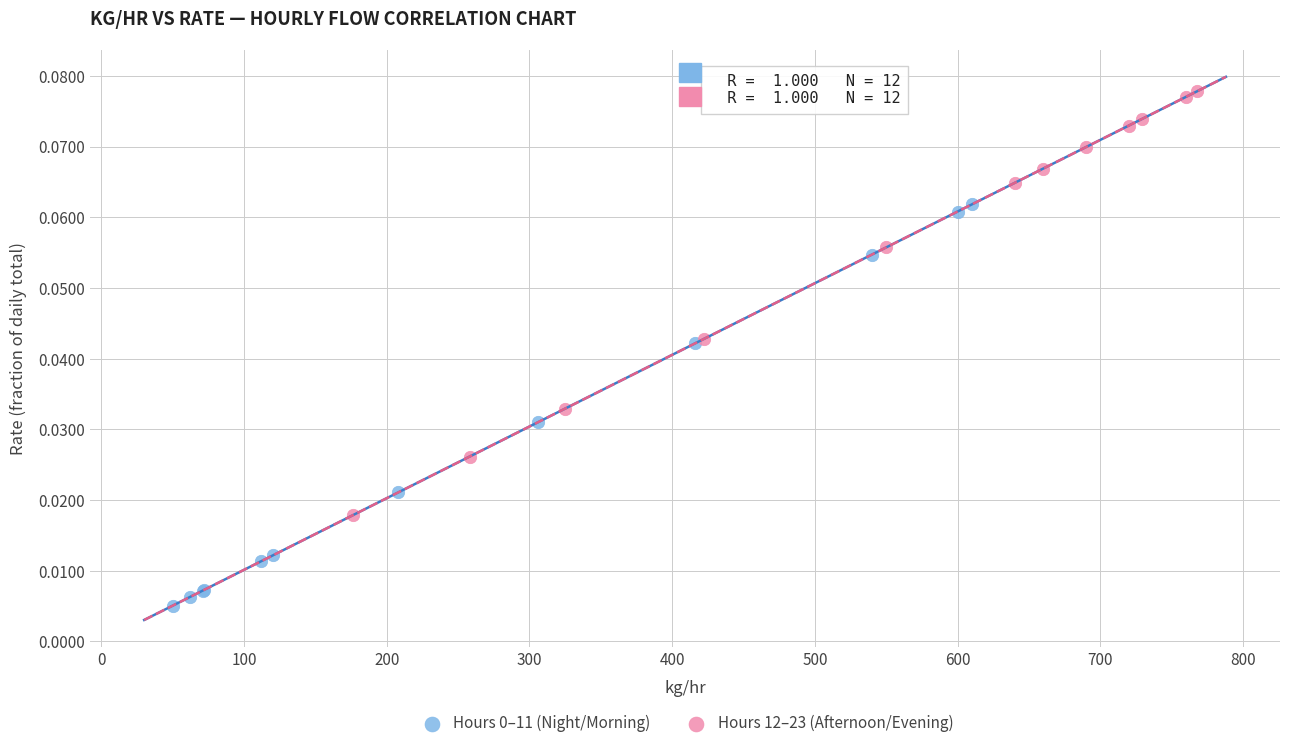

Which series contains the highest Y value?

Hours 12–23 (Afternoon/Evening)